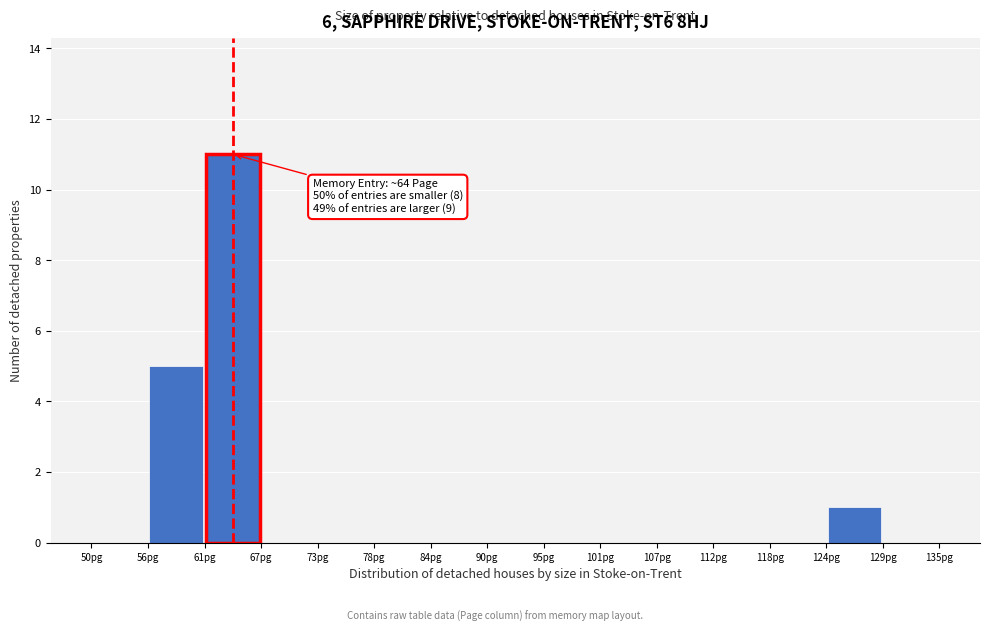

Over which range of the x-axis is the bar tallest?

61 to 67